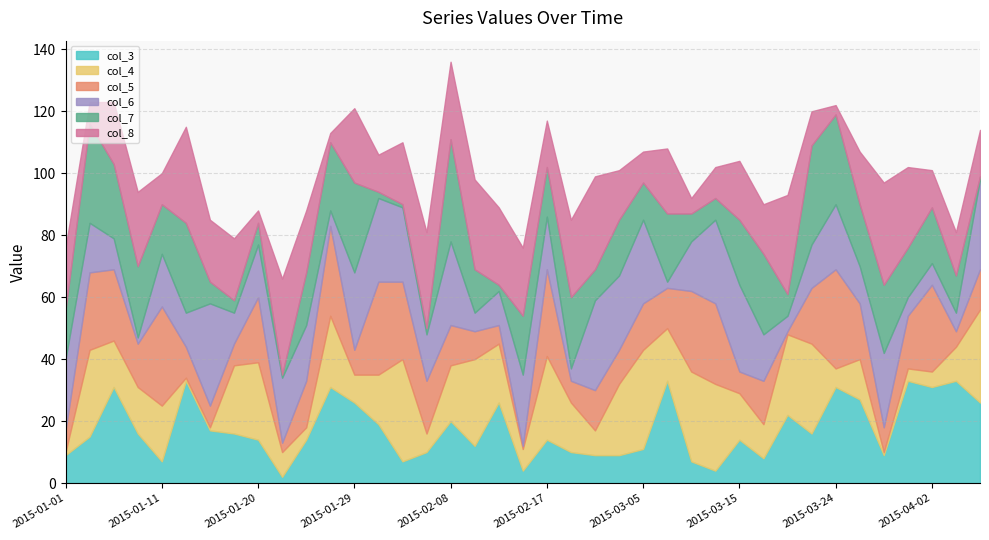

What is the label of the 34th point from the right?

2015-01-13